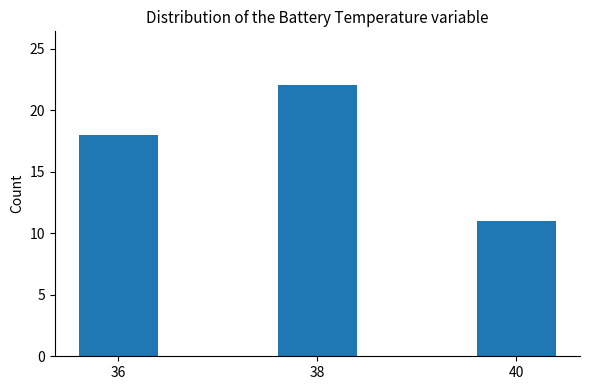

List the labels in order of value, largest first.

38, 36, 40